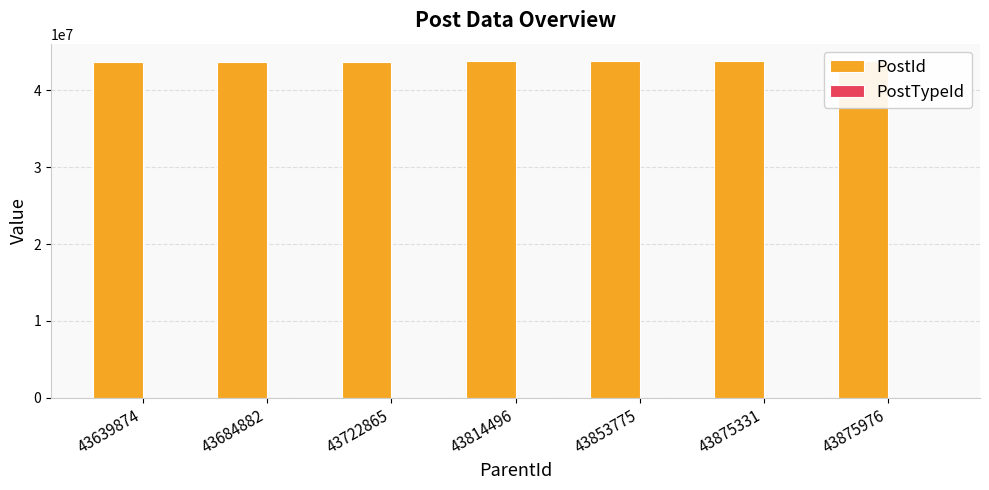

Is it true that PostId equals 67257691 at 43875331?

False